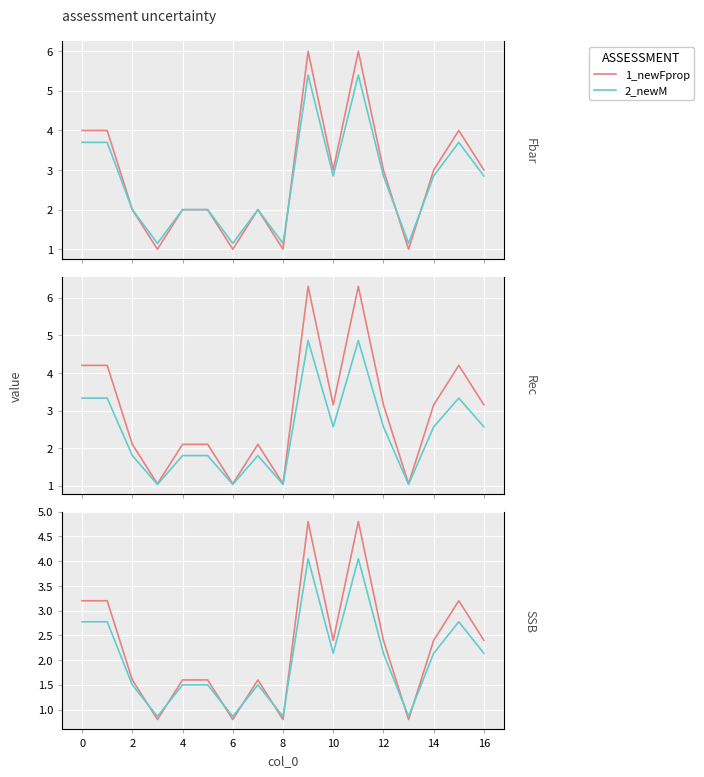

How many values in the 2_newM series exceed 2?

9